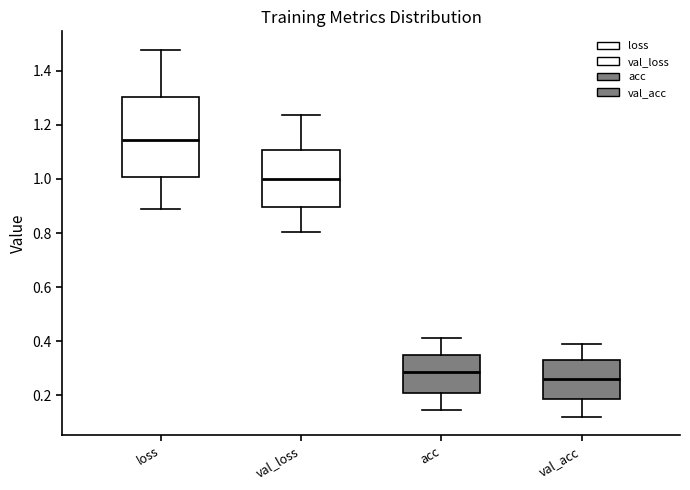

Where is the lower edge of the box for acc on the y-axis? The values are not printed on the chart, so give them approximately, as read against the axis.

0.20